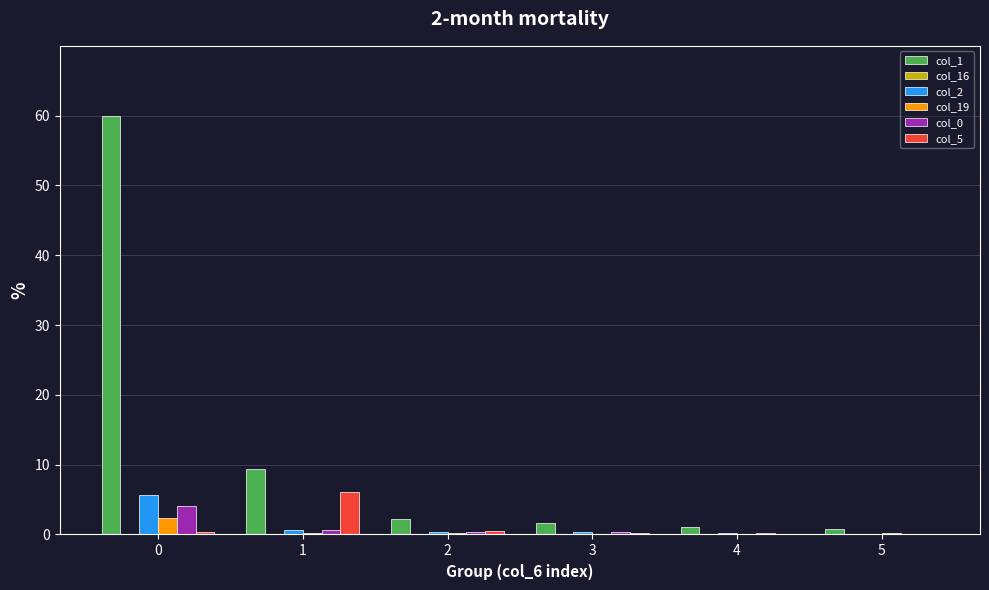

The col_5 series shows 6.1 at 1. True or false?

True